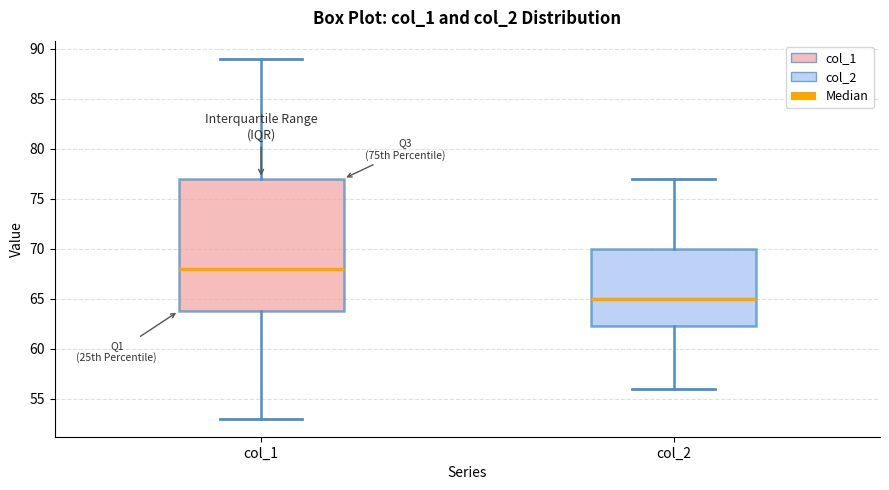

Which box has the highest median line?

col_1